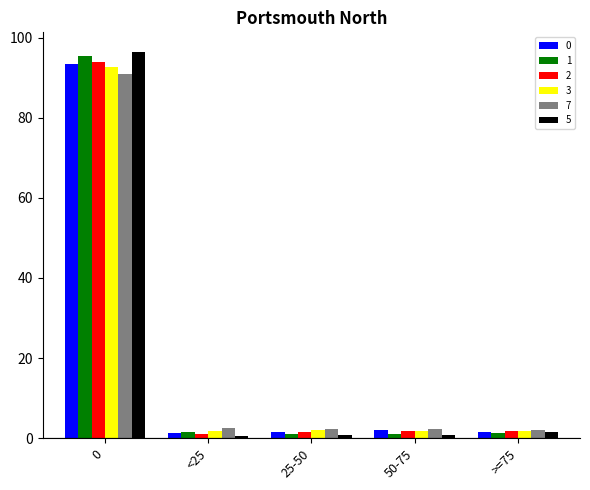

What is the difference between the highest and lowest values at 0?

5.5